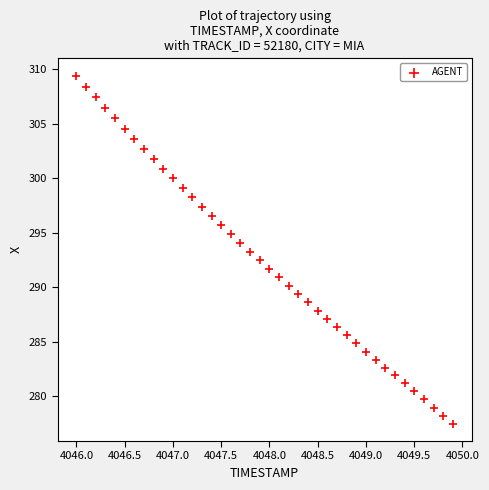

What is the range of Y values (max minus min)?

31.9